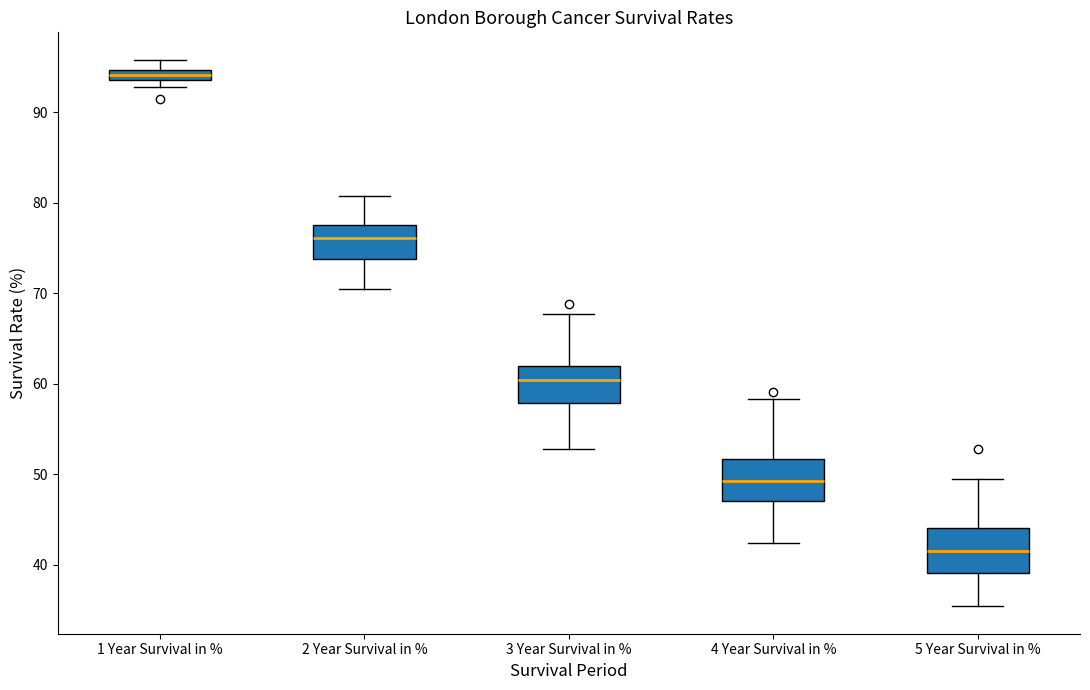

Which box's median line is the highest?

1 Year Survival in %